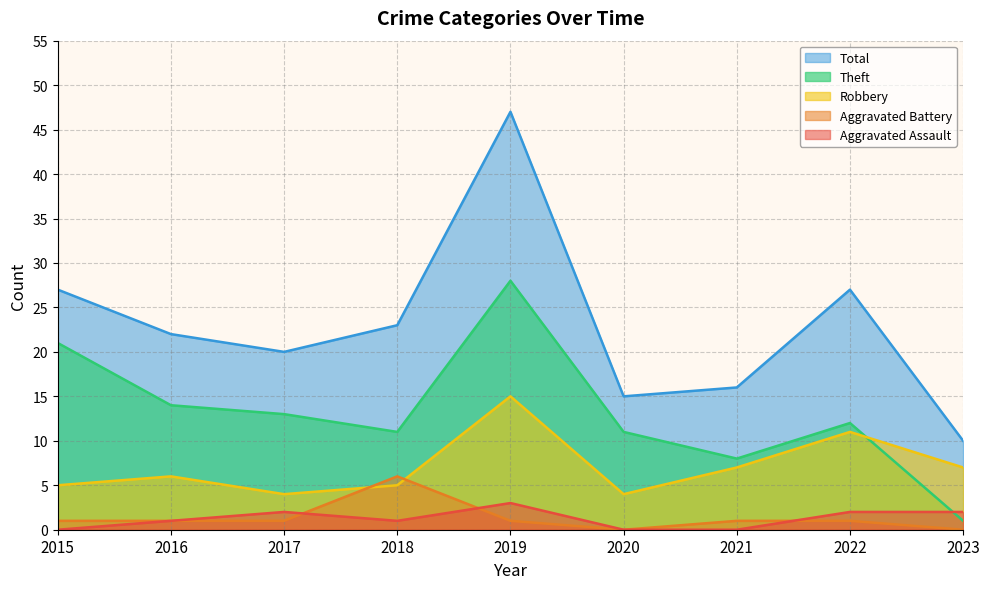

Is it true that Aggravated Assault equals 2 at 2023?

True